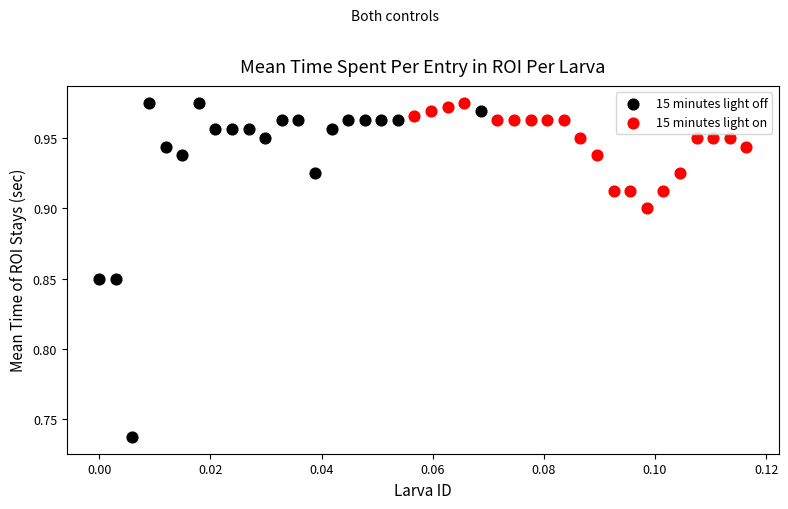

Which series contains the lowest Y value?

15 minutes light off